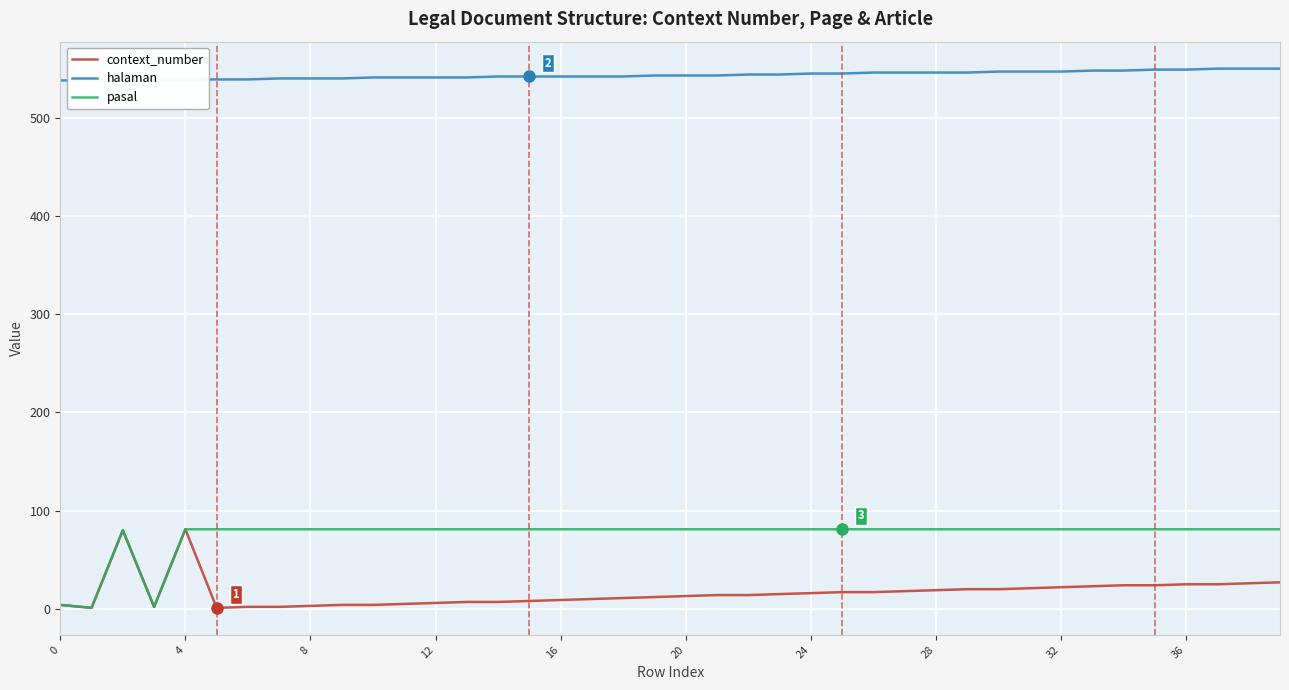

What are all the series names shown in the legend?

context_number, halaman, pasal